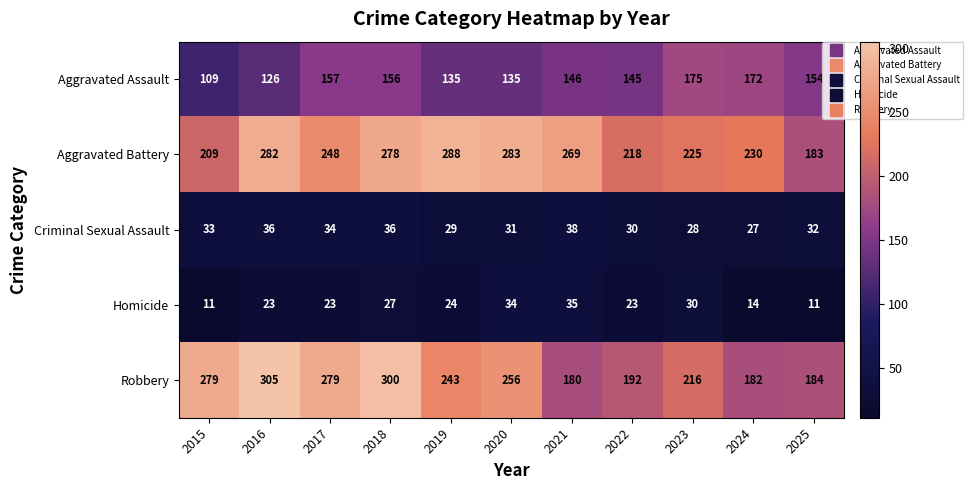

Is it true that Aggravated Assault equals 135 at 2019?

True